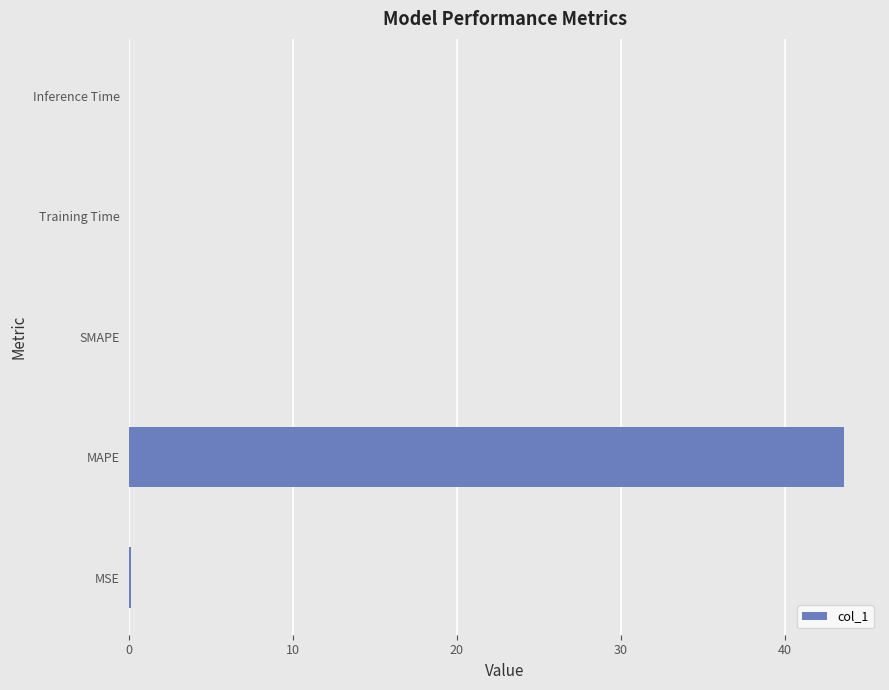

True or false: the data shows 43.6 at MAPE.

True